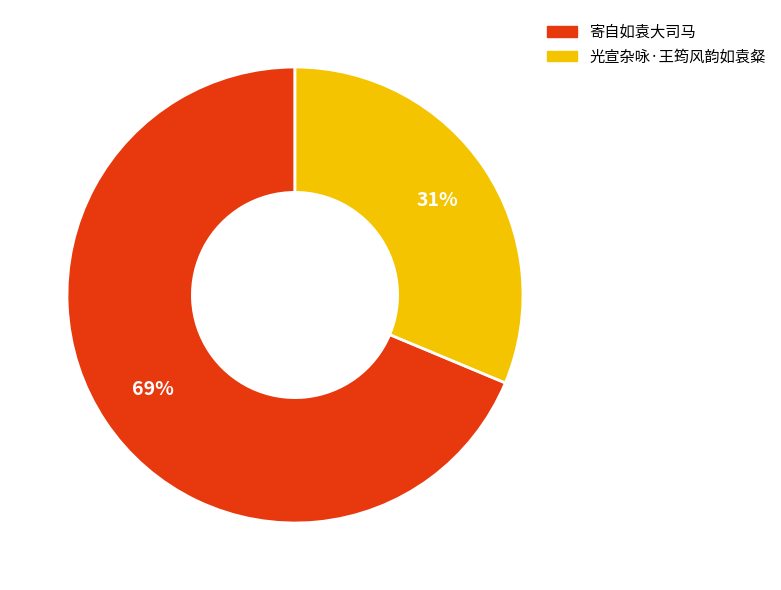

Combined, do 光宣杂咏·王筠风韵如袁粲 and 寄自如袁大司马 account for over 50%?

Yes